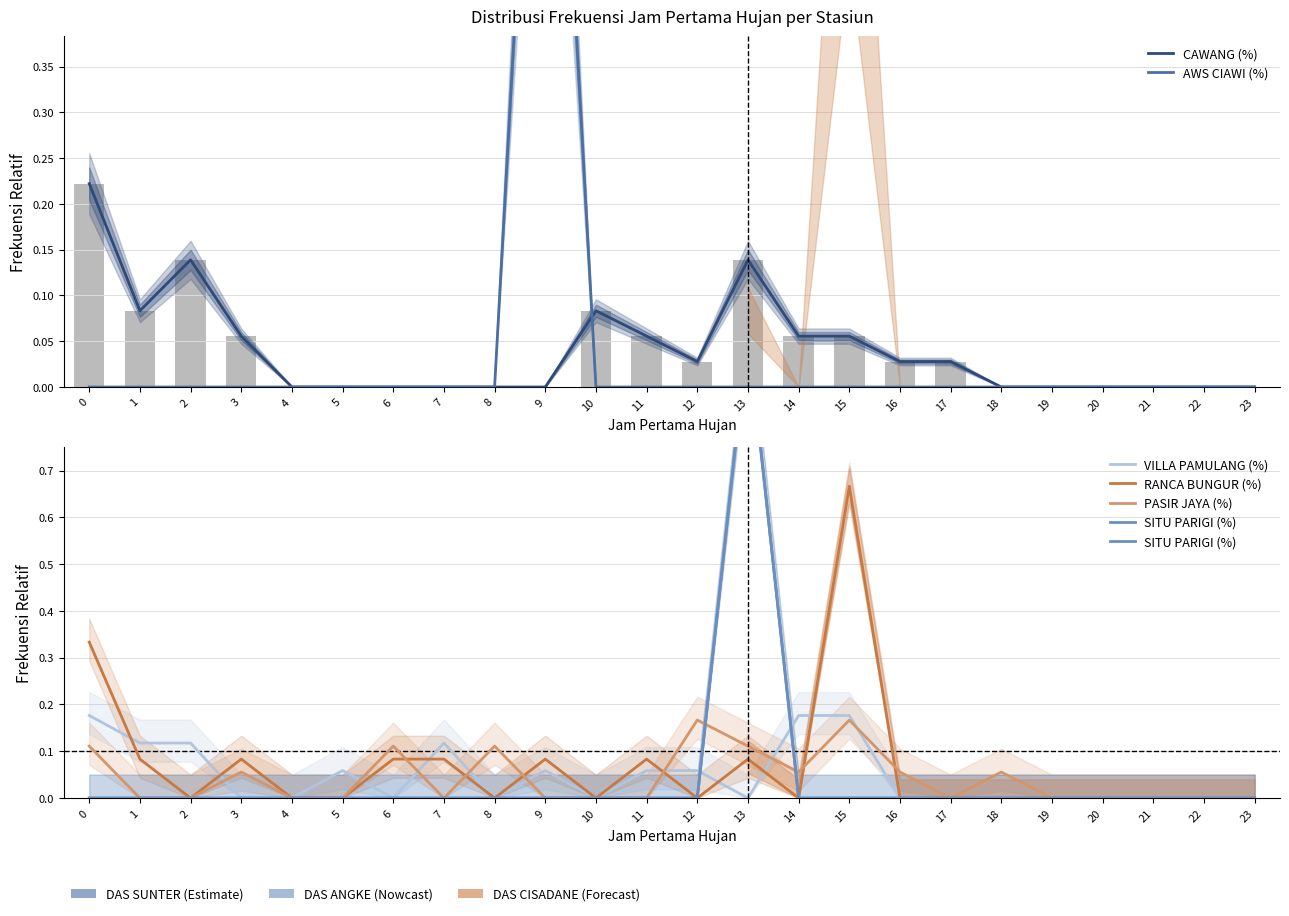

List the series in order of their peak value, lowest first.

PASIR JAYA (%), VILLA PAMULANG (%), CAWANG (%), RANCA BUNGUR (%), AWS CIAWI (%), SITU PARIGI (%)